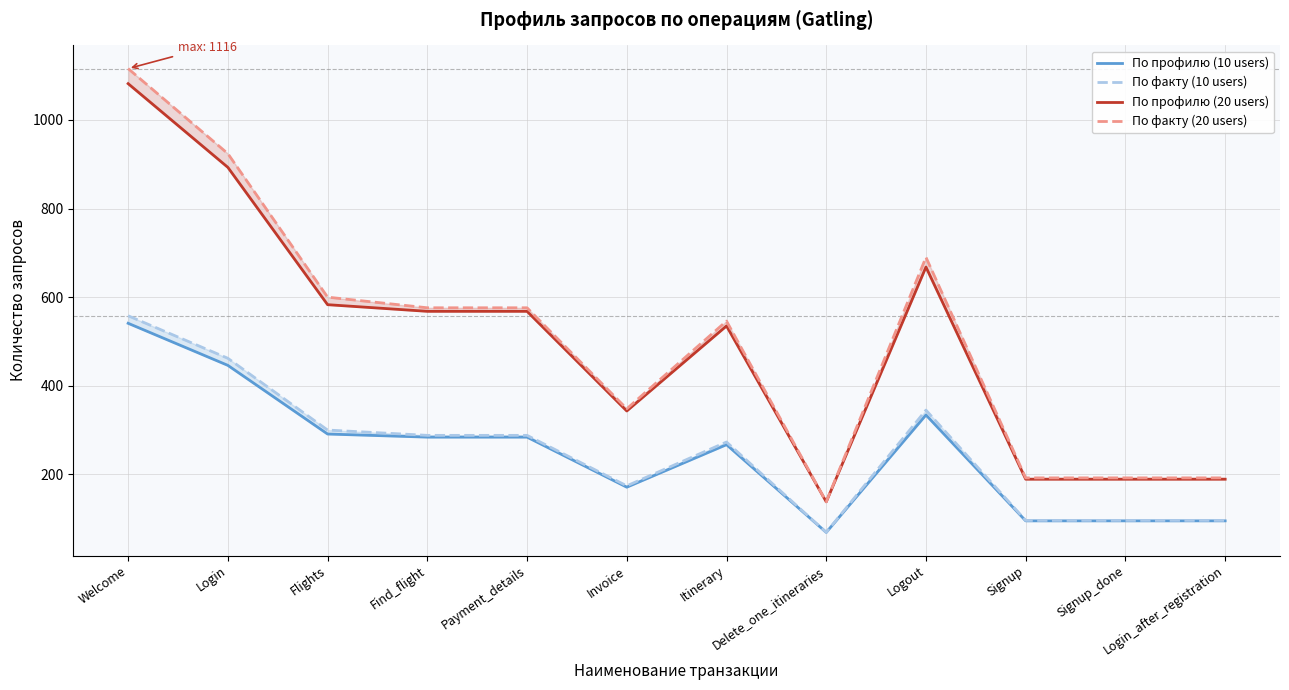

In По факту (10 users), how many points are lower than both neighbors (excluding endpoints)?

2